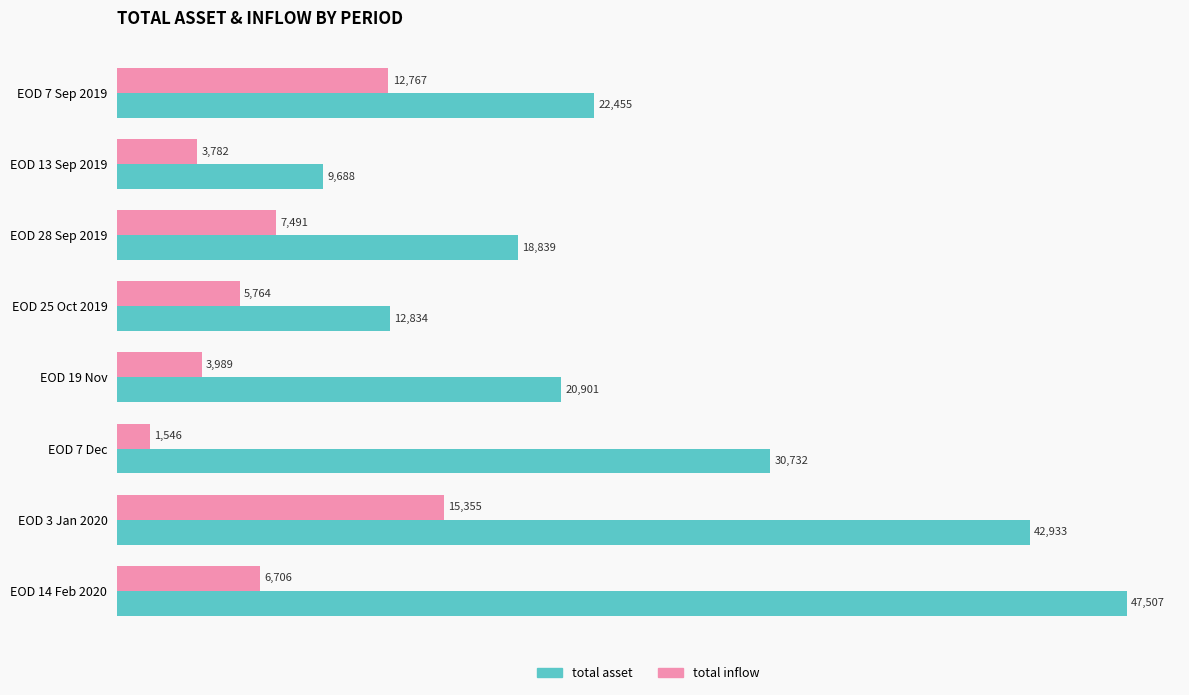

Where is total asset nearest to the value 28597?

EOD 7 Dec